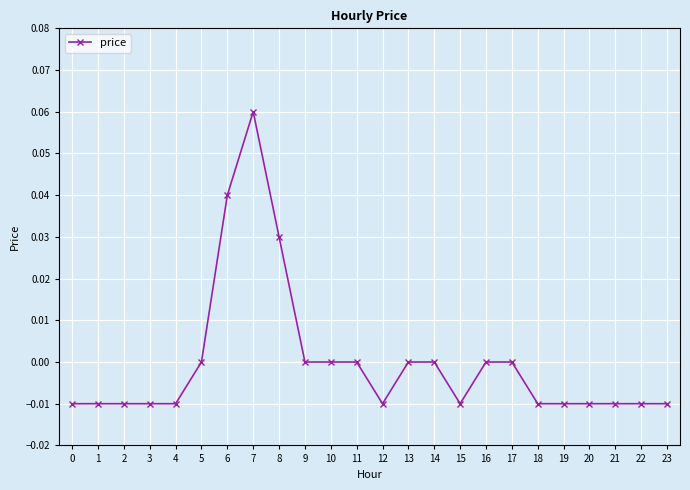

Does the chart have visible grid lines?

Yes